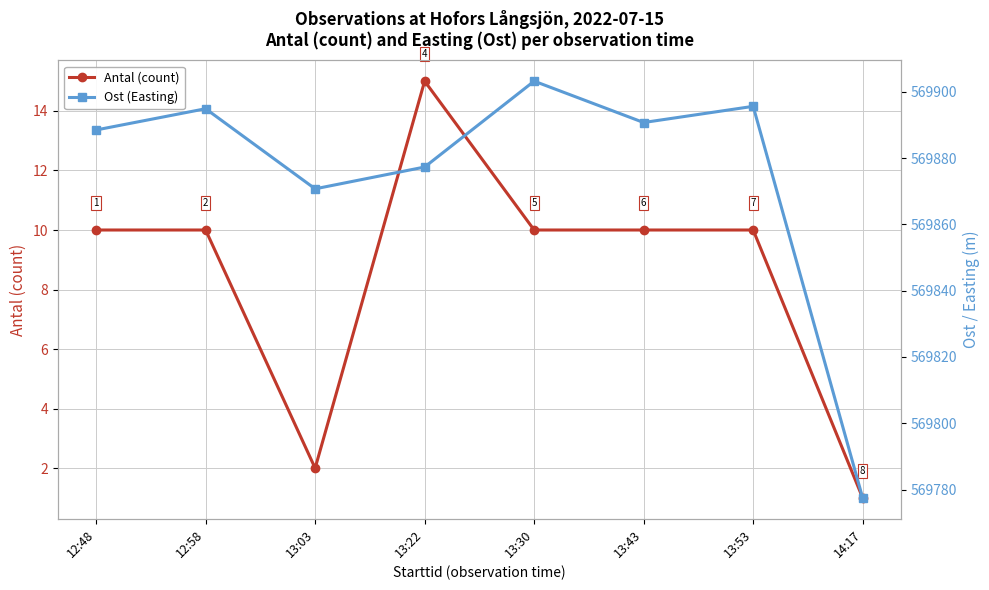

How many data points in Antal (count) are less than 10?

2